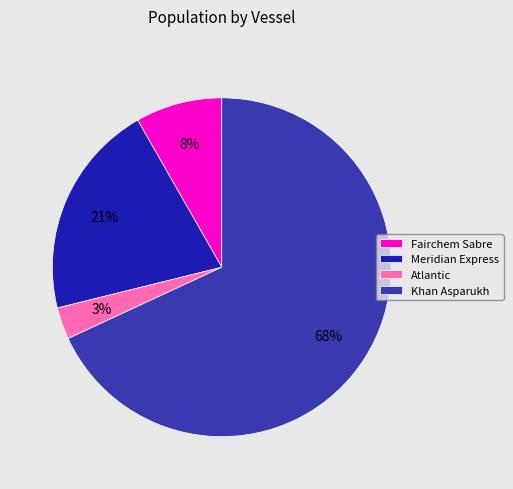

To the nearest percent, what percentage of the pie is Meridian Express?

21%